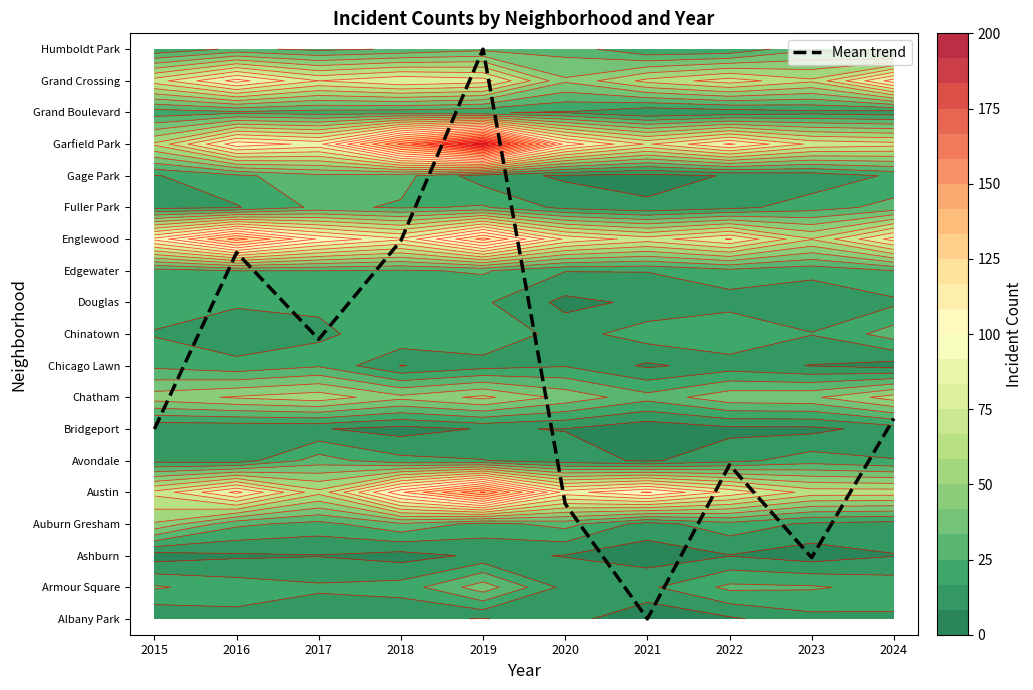

What is the change in value from 2017 to 2018?

+3.1